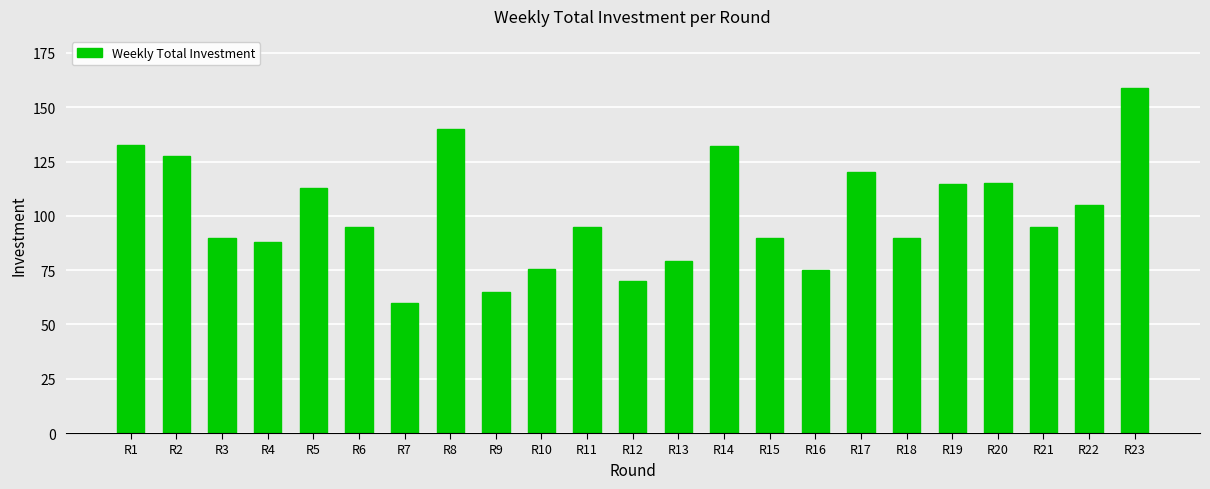

Between R17 and R16, which is larger?

R17